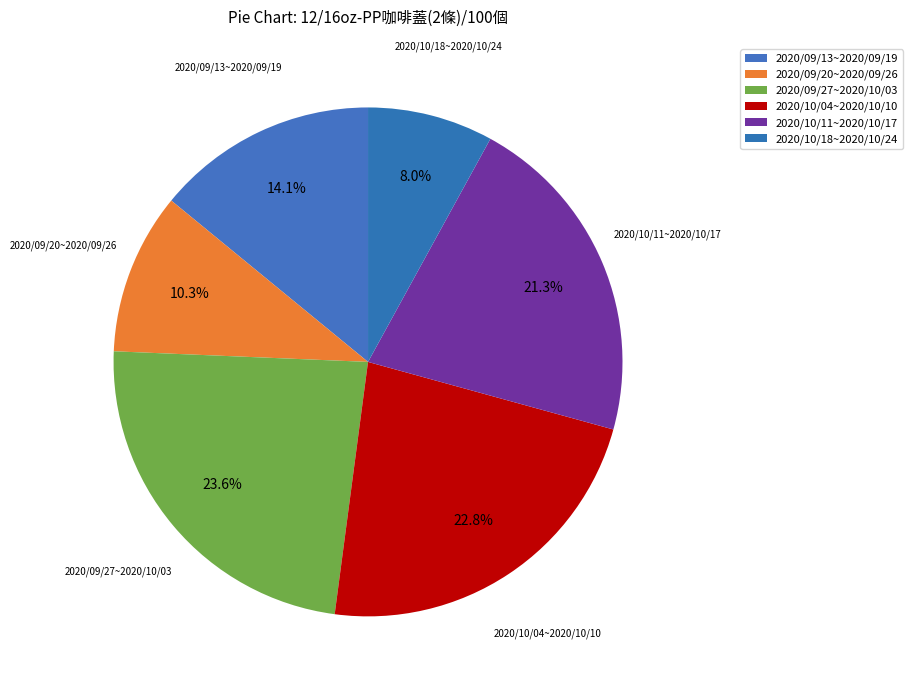

Does 2020/09/20~2020/09/26 account for over 50% of the chart?

No